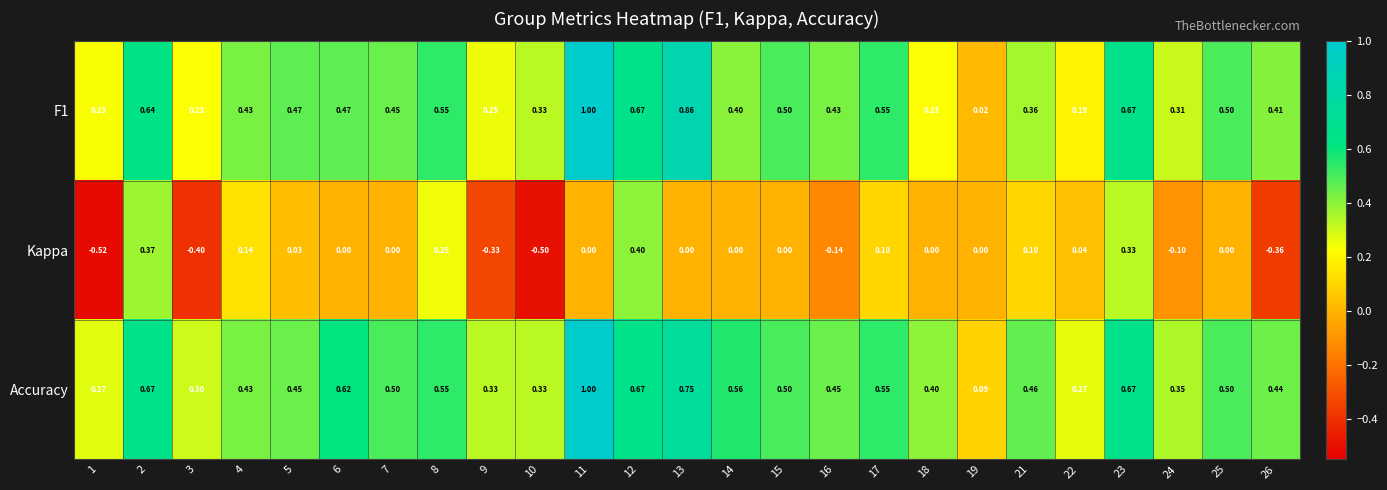

Which category has the highest value across all series?

11